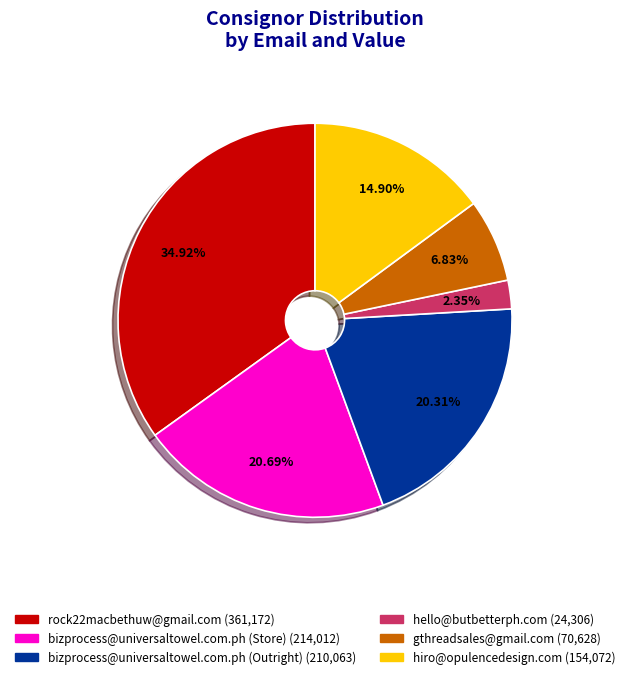

Is it true that hiro@opulencedesign.com is 15% of the pie?

True